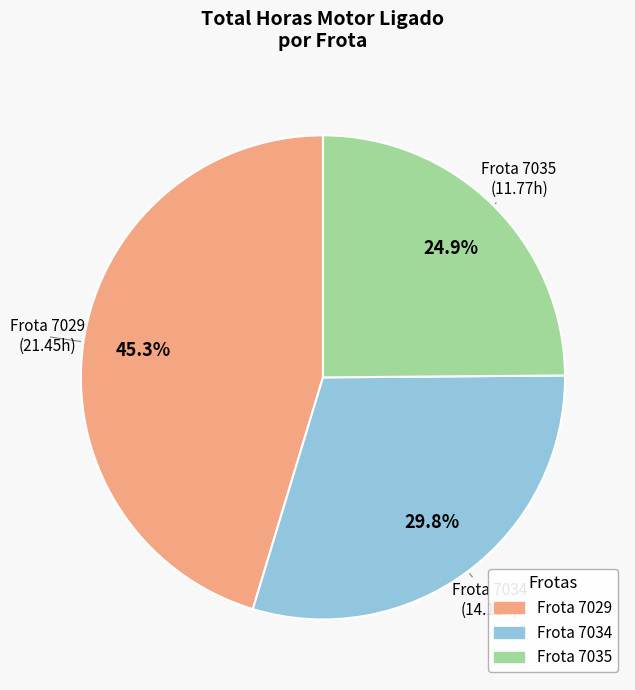

Is there a majority slice in this chart?

No